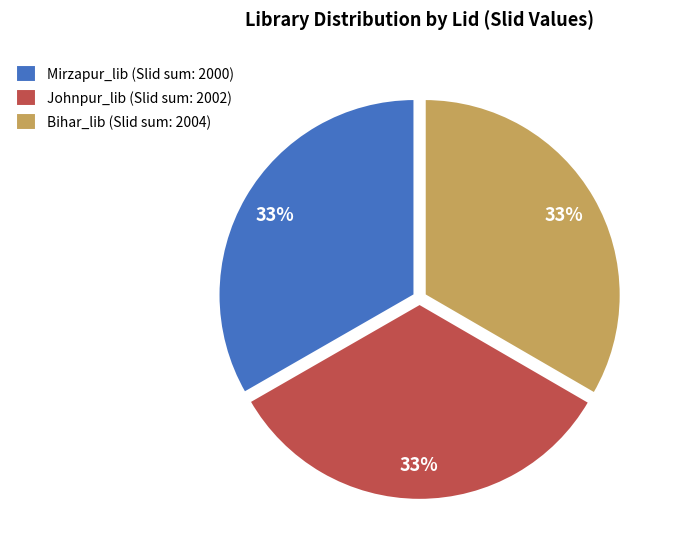

Is it true that Mirzapur_lib (Slid sum: 2000) is 33% of the pie?

True